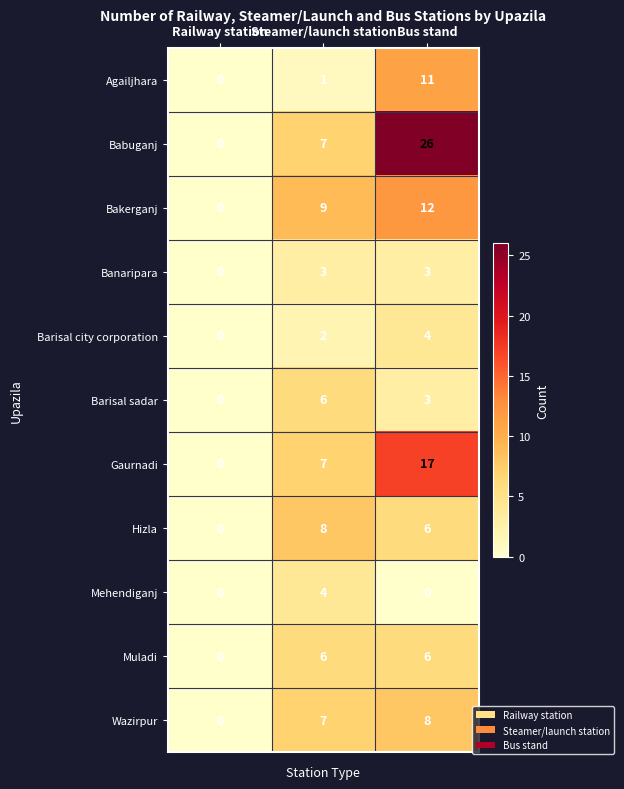

What is the difference between the maximum and minimum values in the Bakerganj series?

12